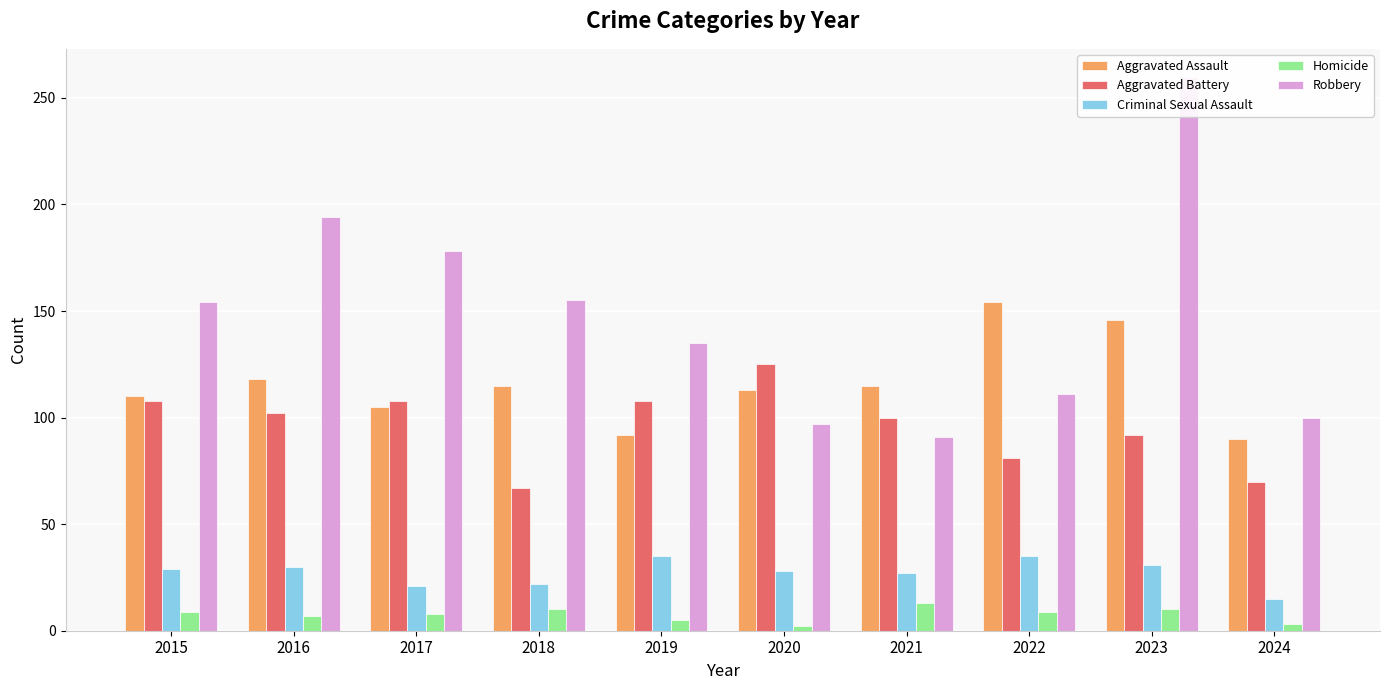

What is the total value across all series at 2018?

369